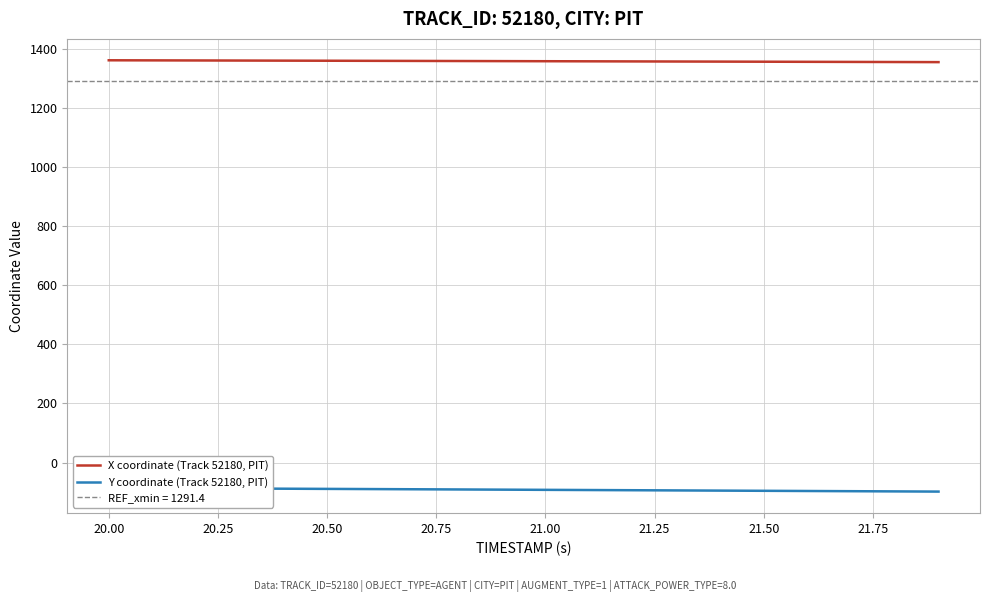

True or false: X coordinate (Track 52180, PIT) and Y coordinate (Track 52180, PIT) cross at least once.

False